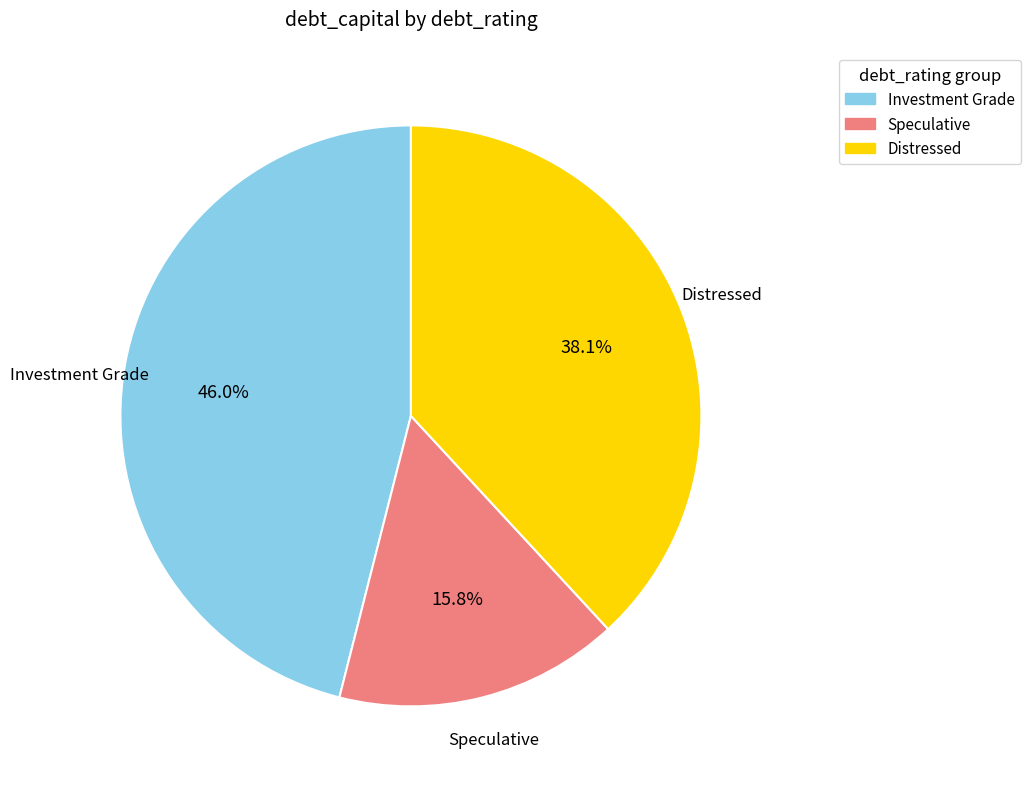

Which slice is the smallest?

Speculative